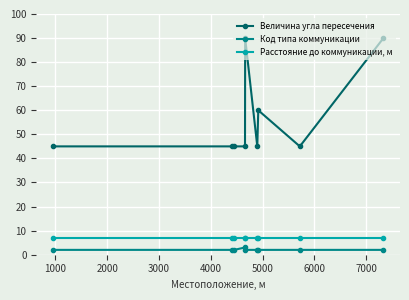

What is the maximum value for Величина угла пересечения?

90